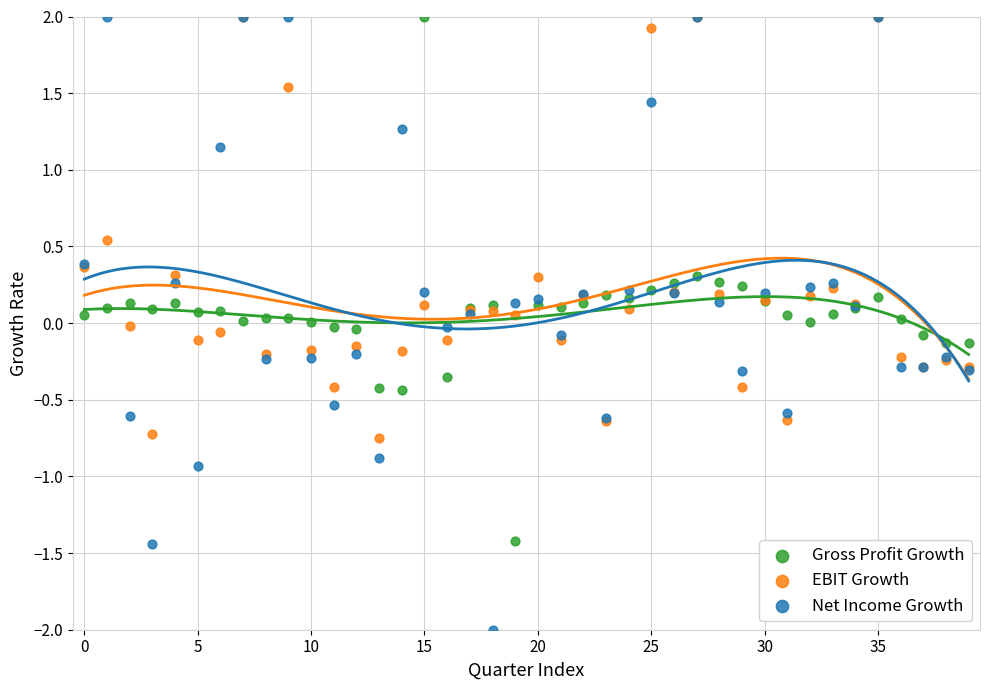

What are all the series names shown in the legend?

Gross Profit Growth, EBIT Growth, Net Income Growth